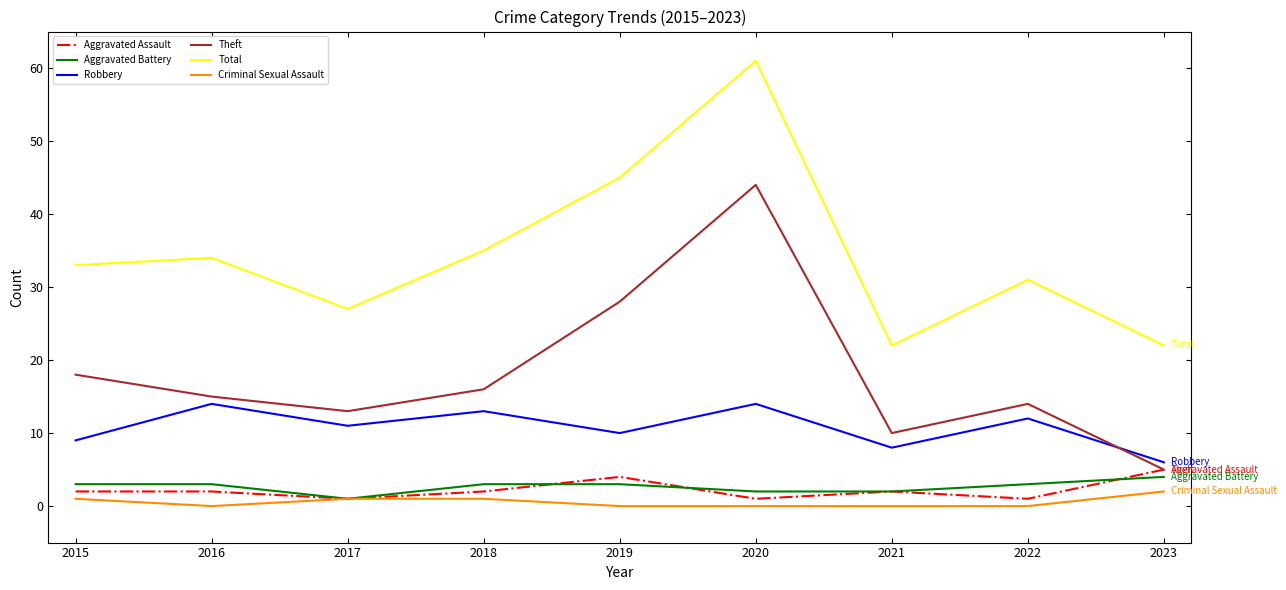

The value of Aggravated Assault at 2023 is 5. True or false?

True